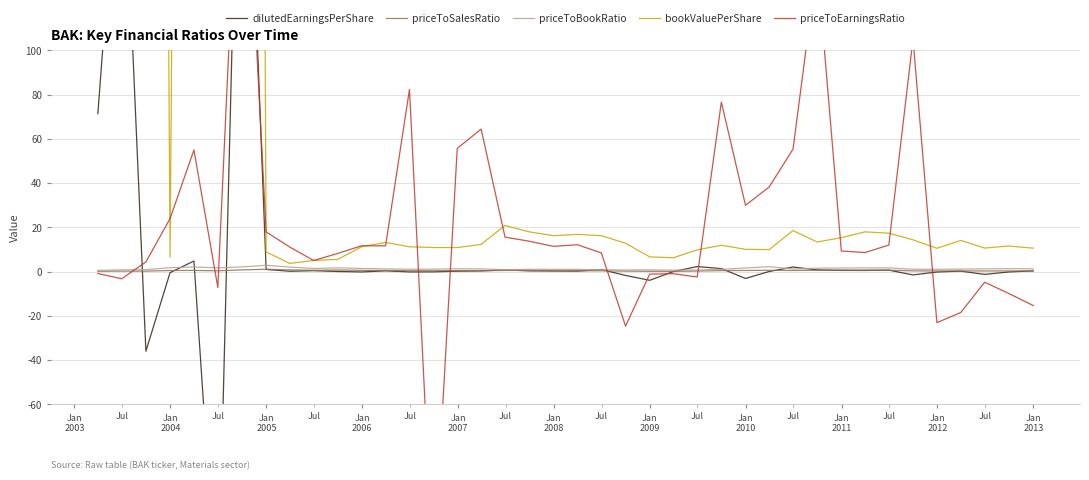

At which category does priceToSalesRatio reach its first local valley?

Jan
2004